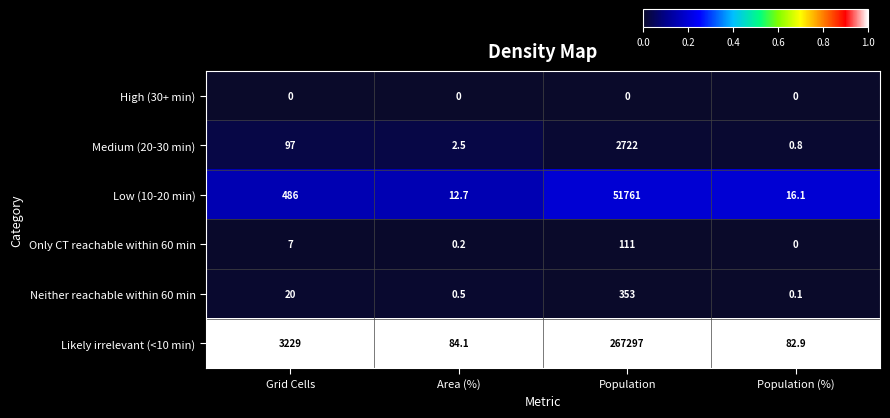

At which label is Medium (20-30 min) closest to 1361?

Grid Cells